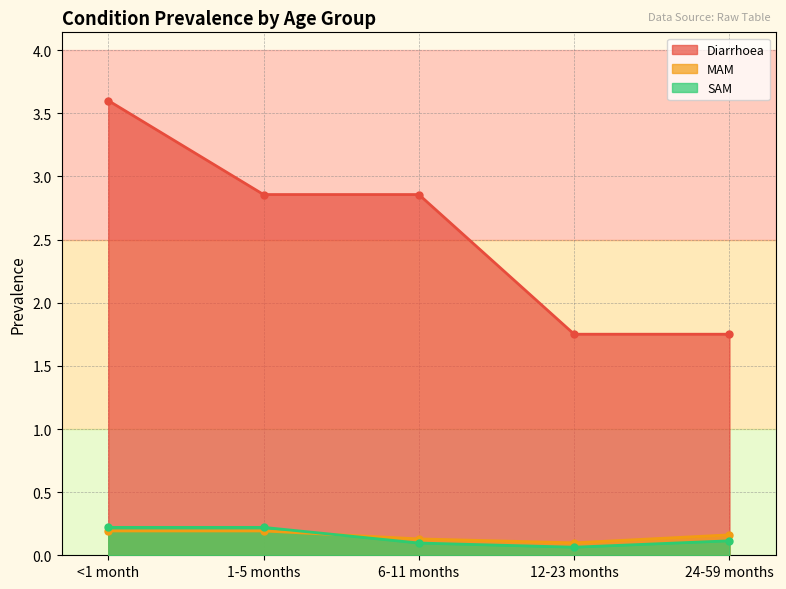

What is the label of the 2nd point from the right?

12-23 months